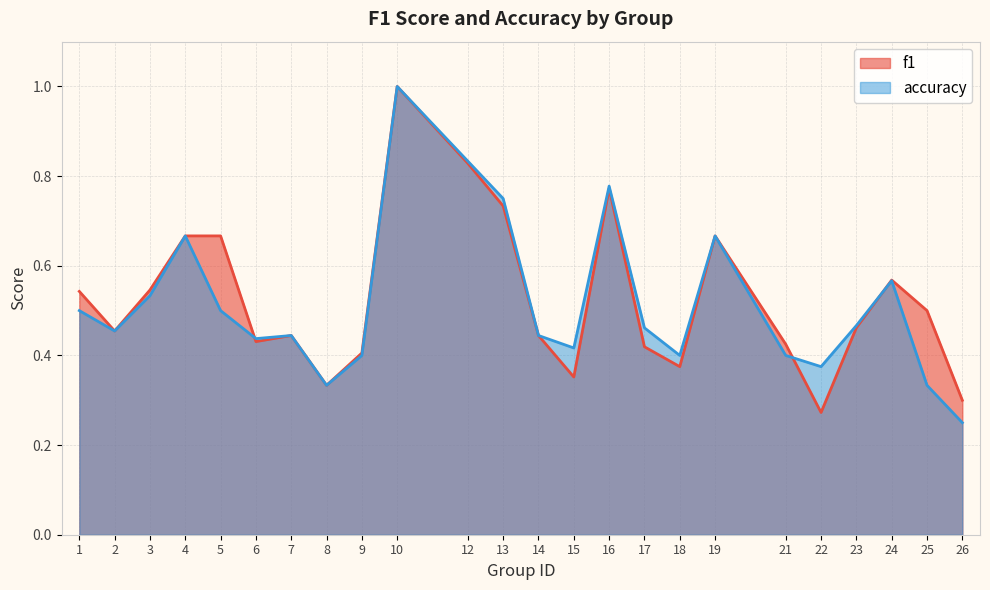

Which has a higher value, 2 or 13?

13